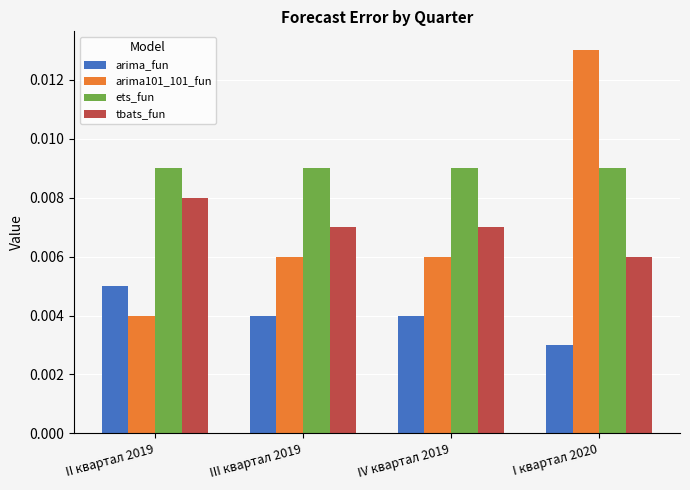

What is the label of the 4th bar from the left?

I квартал 2020